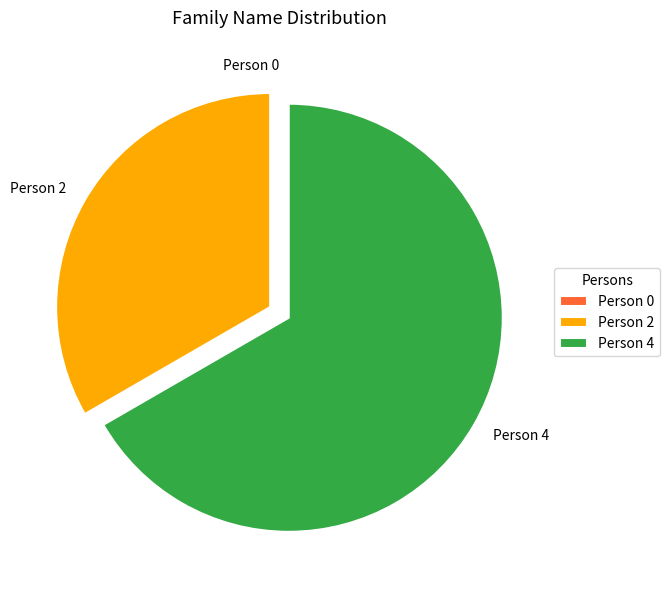

What is the ratio of the value at Person 4 to the value at Person 2?

2.0